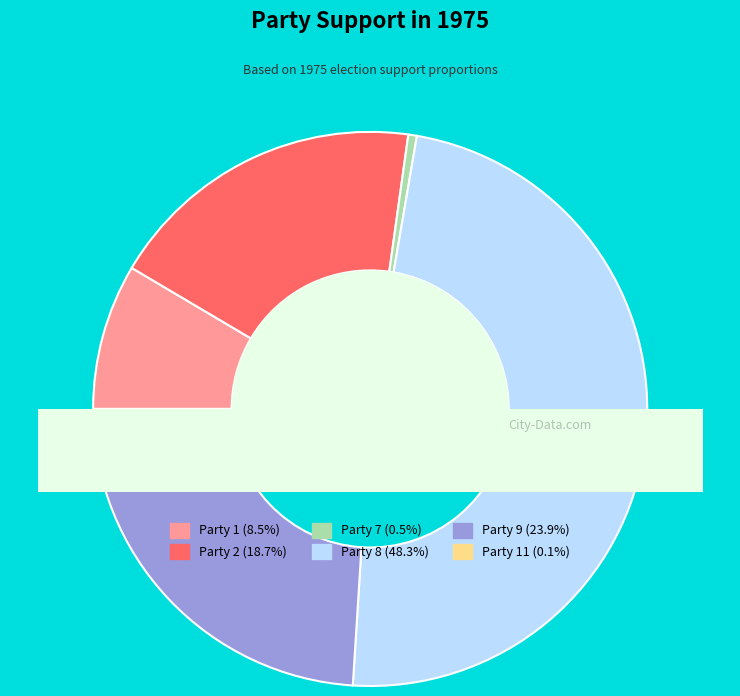

How many slices are in this pie chart?

6